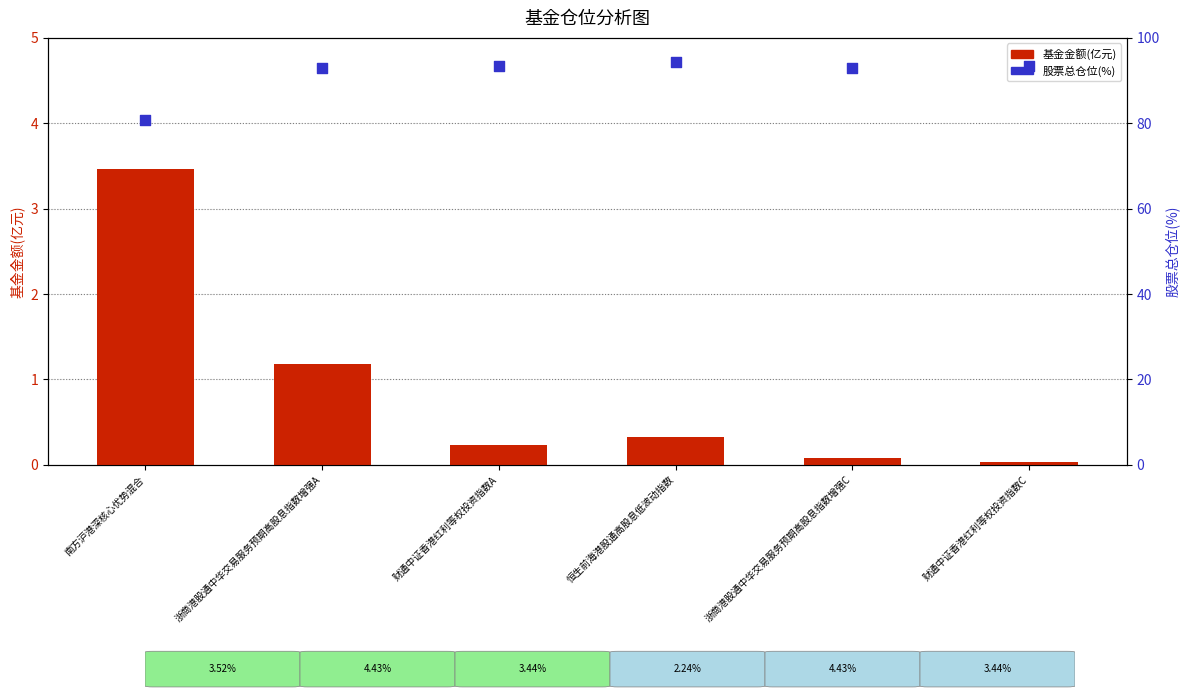

Which series reaches the minimum Y coordinate?

基金金额(亿元)